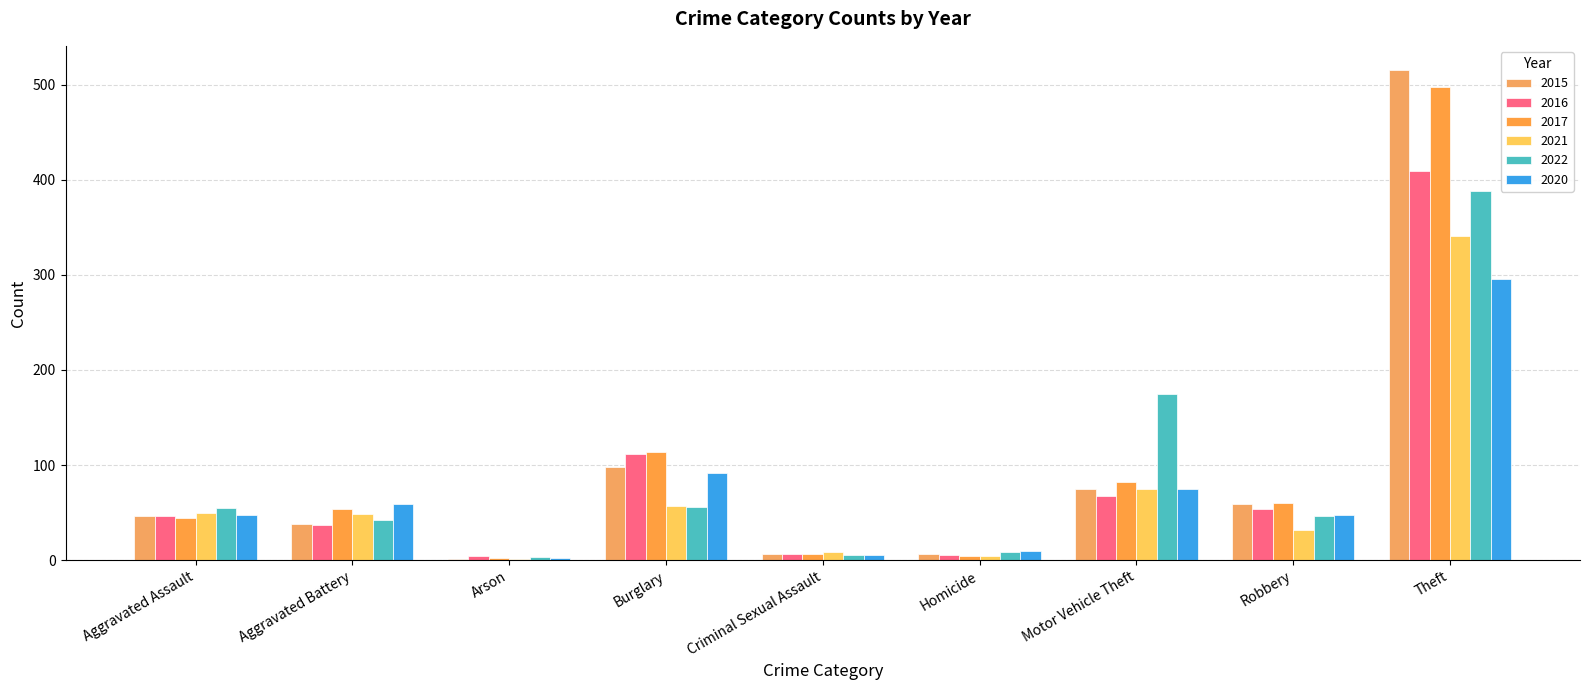

What is the maximum value for 2015?

515